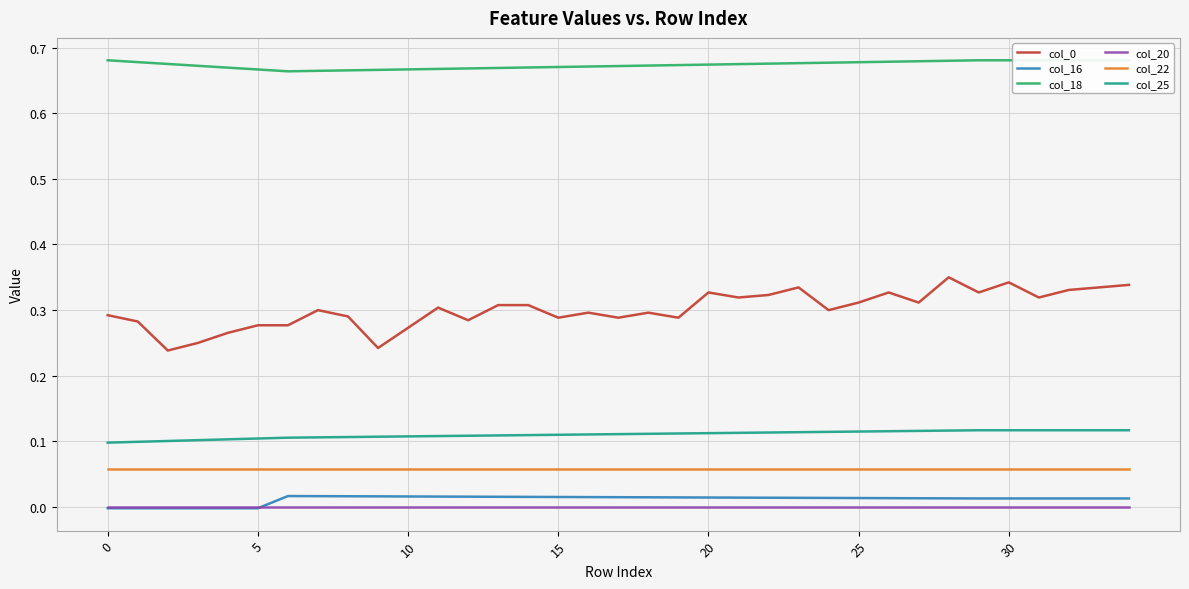

At which category is the sum across all series the highest?

28